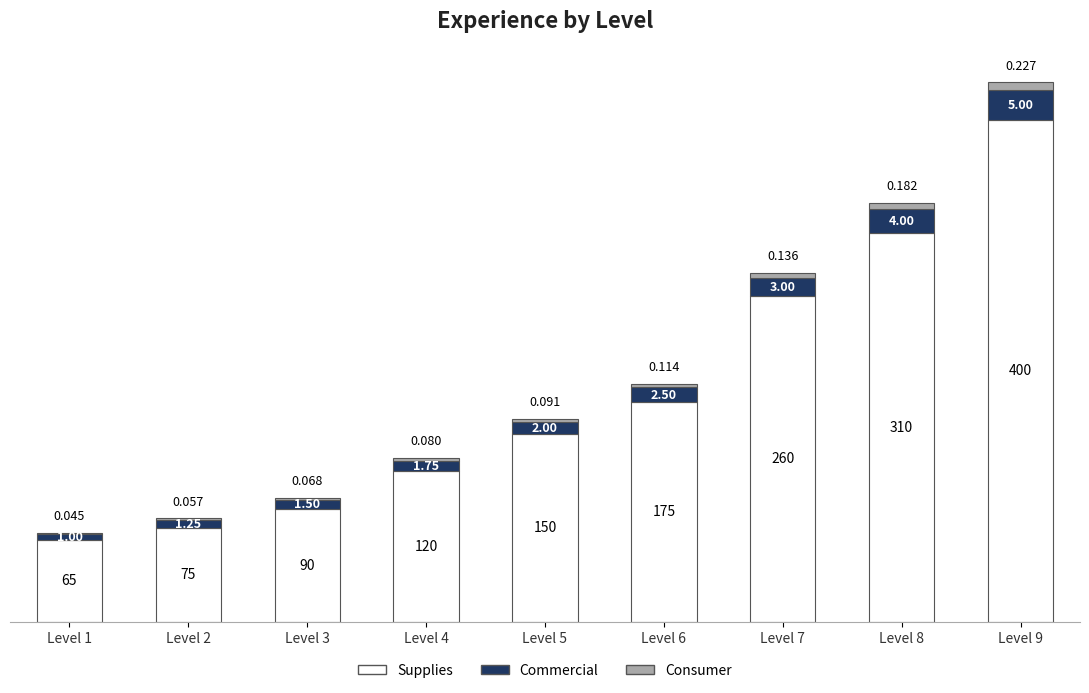

Are the bars grouped side by side (vs. stacked)?

No